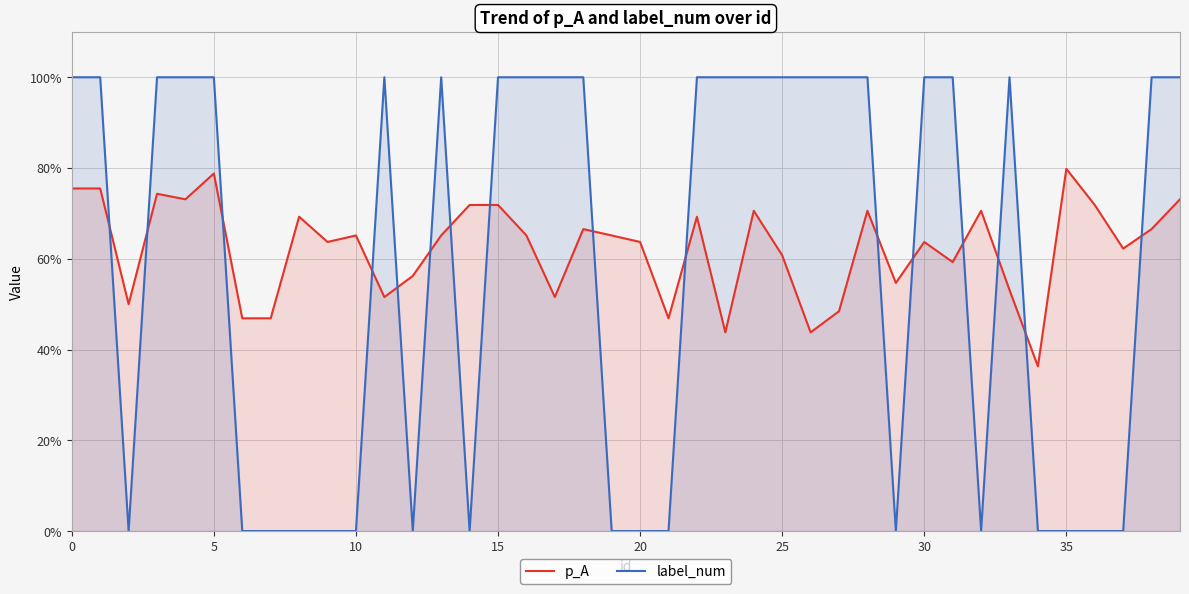

At which label is label_num closest to 0?

10